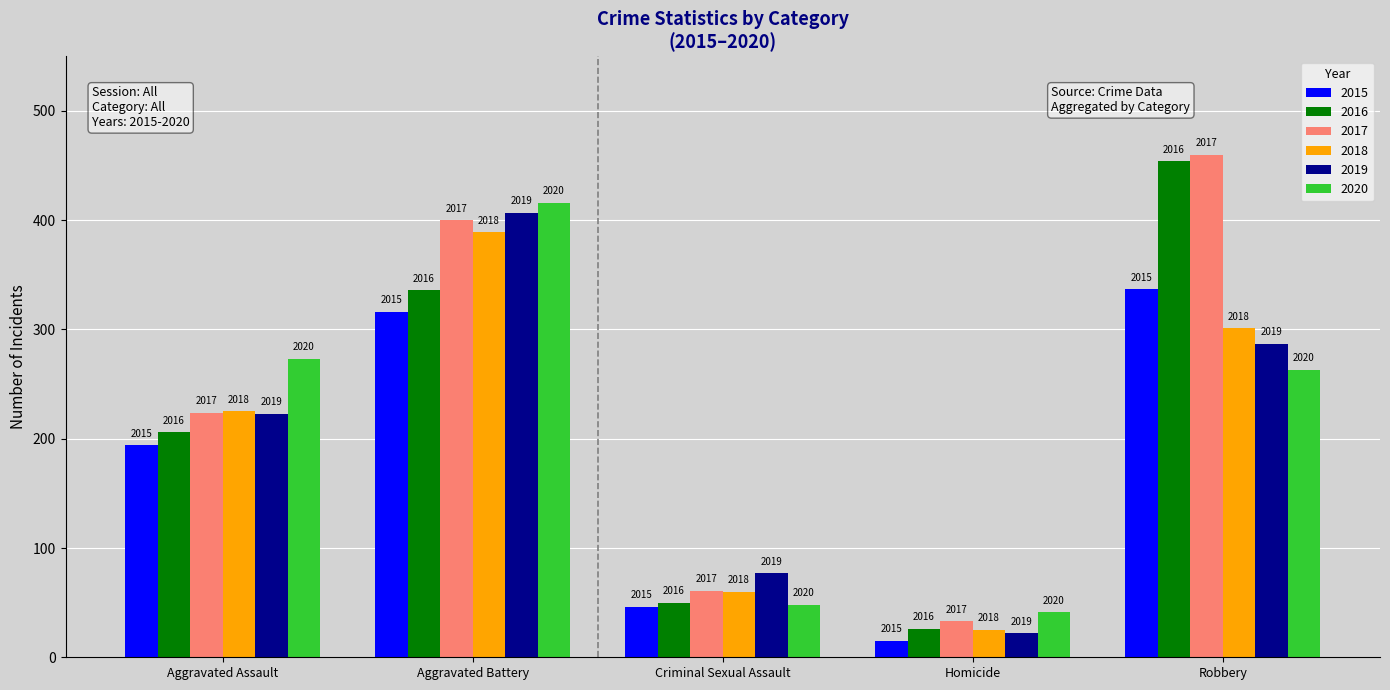

Between Homicide and Robbery, which series saw the biggest shift?

2016